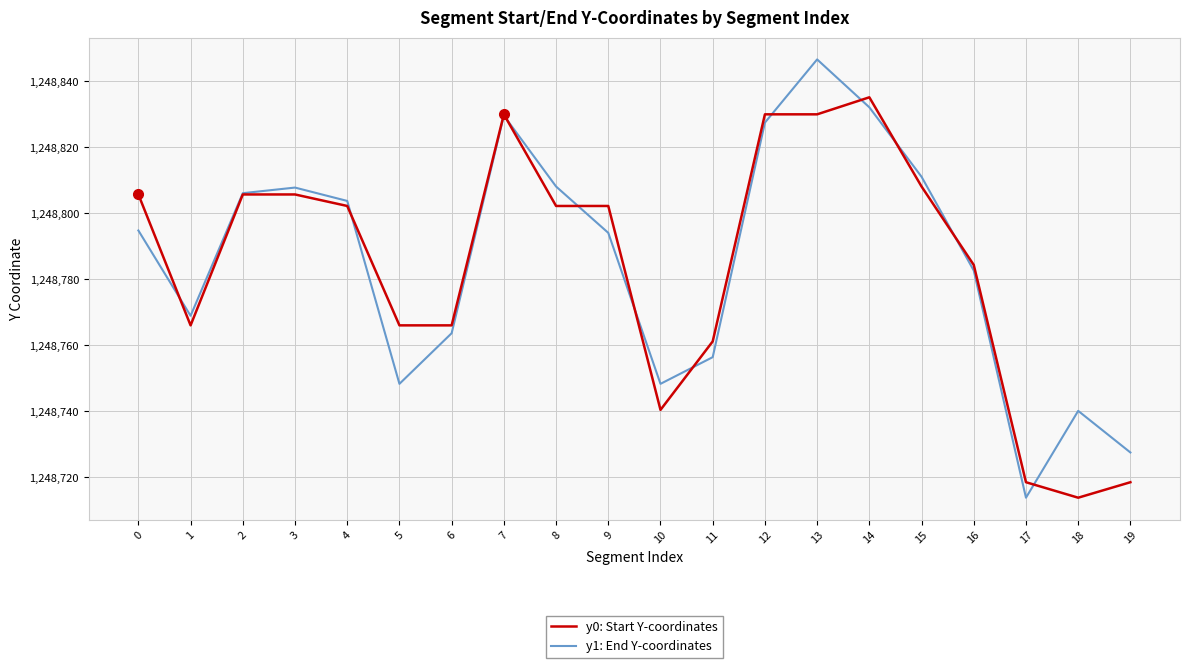

At which label does y0: Start Y-coordinates reach its peak?

14